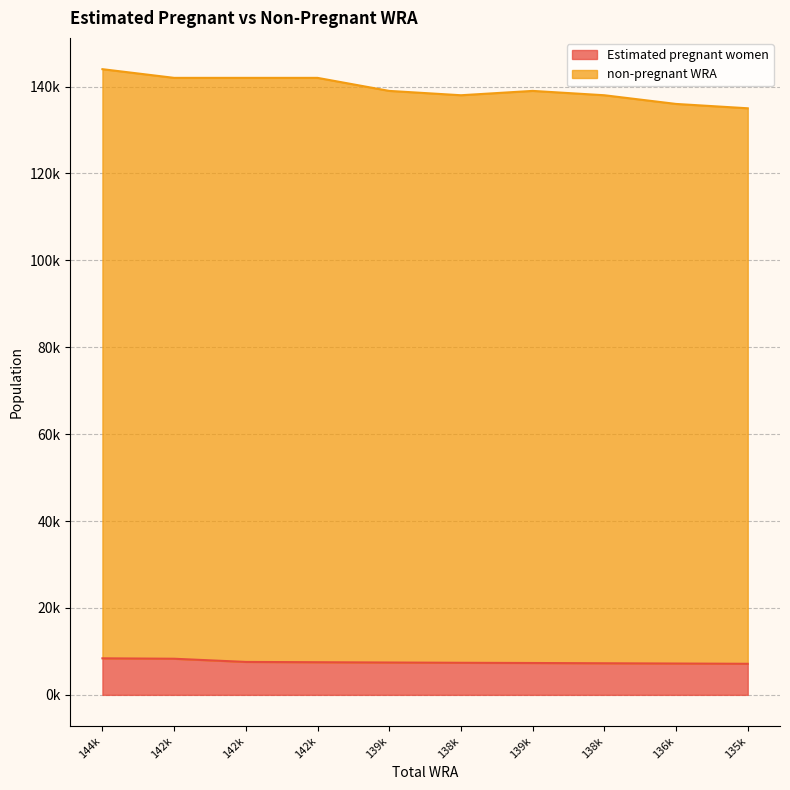

Does the chart display data point markers on the line(s)?

No